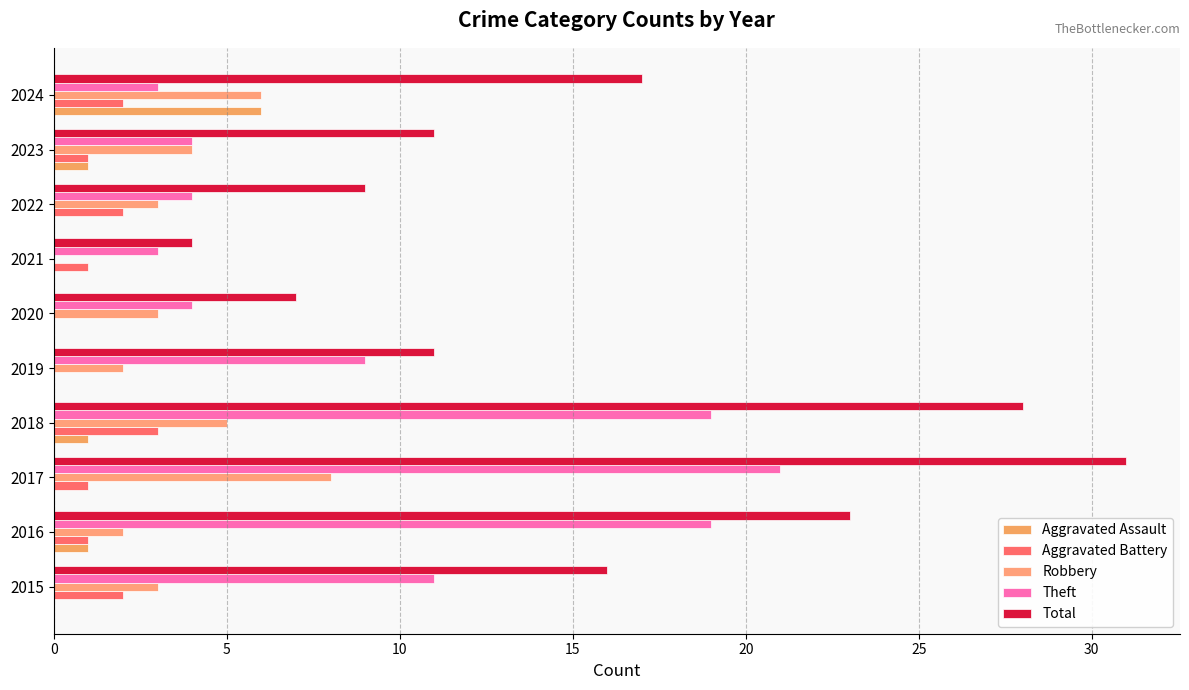

At which label is Total closest to 17?

2024